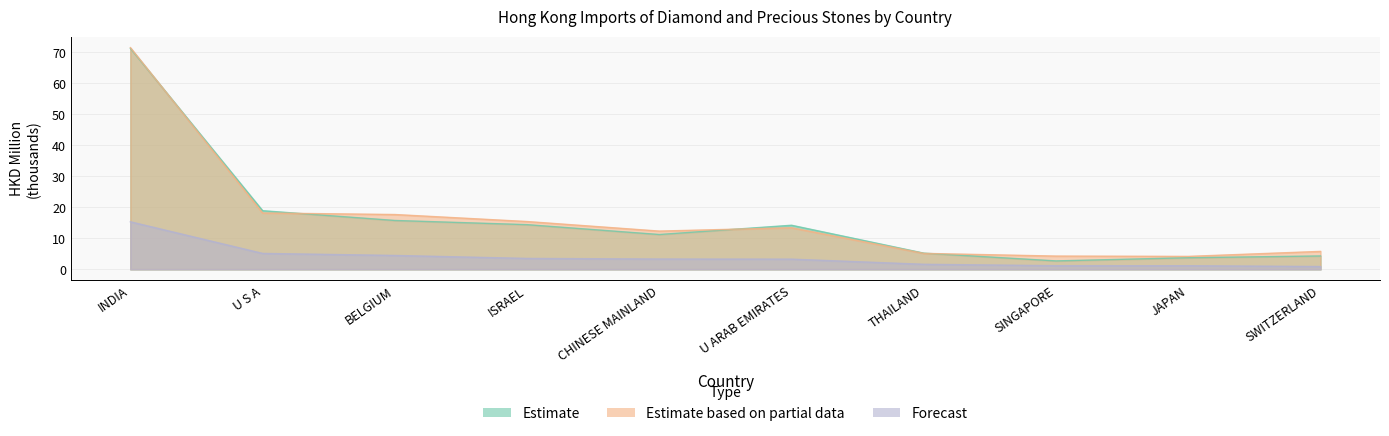

Reading left to right, transcribe all the data shown in this chart.

Estimate: INDIA=71.3	U S A=18.9	BELGIUM=15.8	ISRAEL=14.4	CHINESE MAINLAND=11.2	U ARAB EMIRATES=14.2	THAILAND=5.2	SINGAPORE=2.7	JAPAN=3.7	SWITZERLAND=4.3
Estimate based on partial data: INDIA=71.5	U S A=18.2	BELGIUM=17.7	ISRAEL=15.4	CHINESE MAINLAND=12.3	U ARAB EMIRATES=13.4	THAILAND=5.1	SINGAPORE=4.3	JAPAN=4.2	SWITZERLAND=5.8
Forecast: INDIA=15.3	U S A=5.1	BELGIUM=4.5	ISRAEL=3.5	CHINESE MAINLAND=3.3	U ARAB EMIRATES=3.3	THAILAND=1.6	SINGAPORE=1.2	JAPAN=1.1	SWITZERLAND=0.9